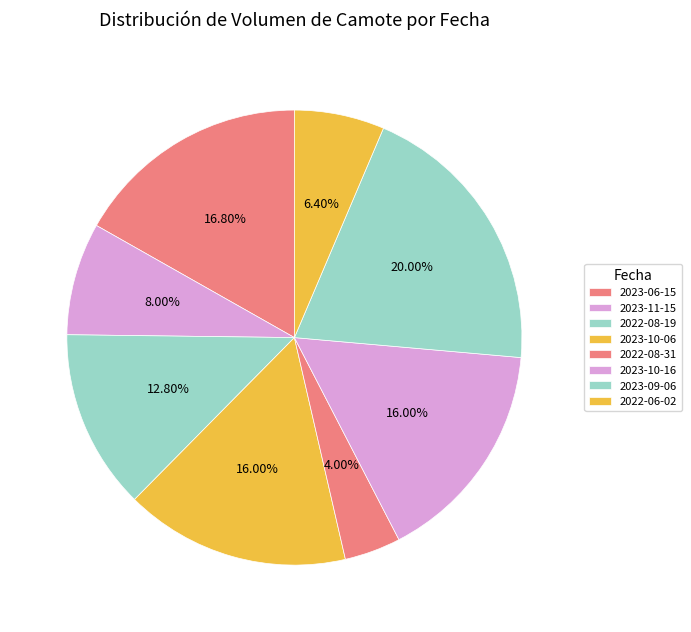

What is the largest slice in the pie chart?

2023-09-06